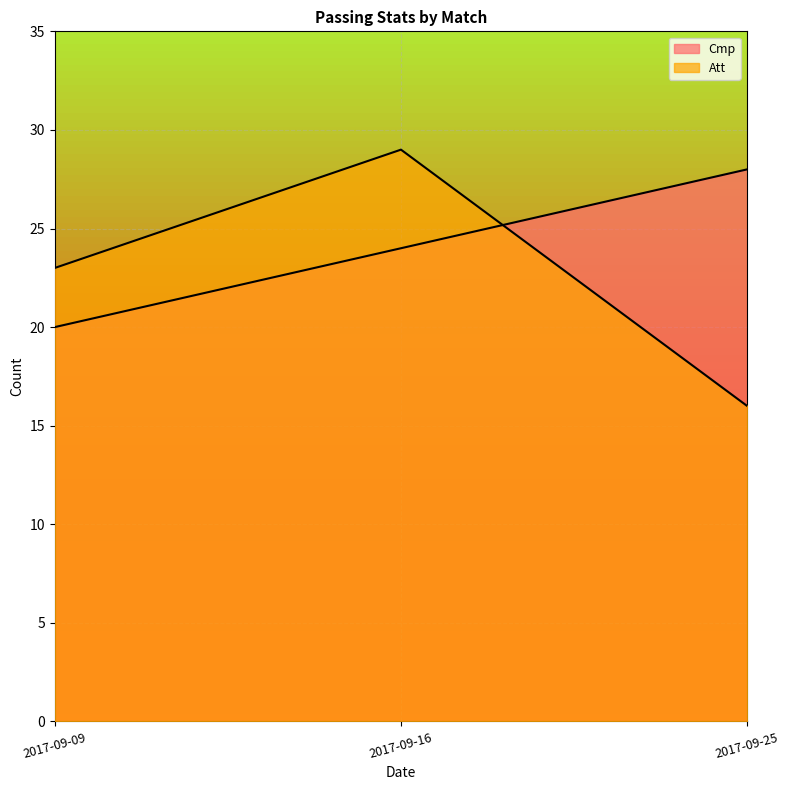

Where does the Cmp series first go above 24?

2017-09-25